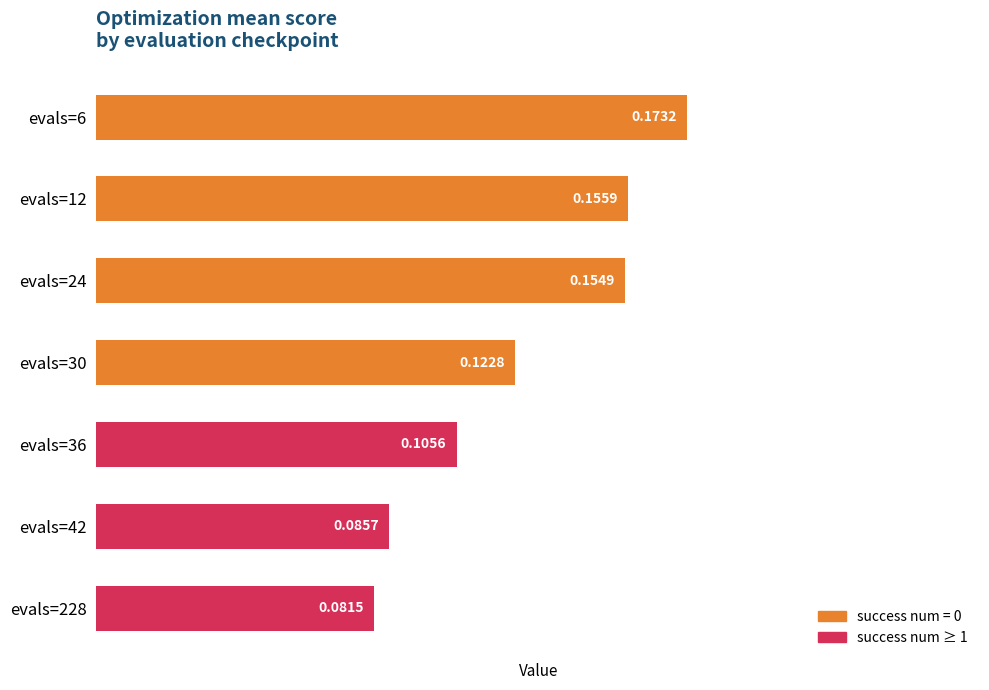

Where is the data nearest to the value 0?

evals=228